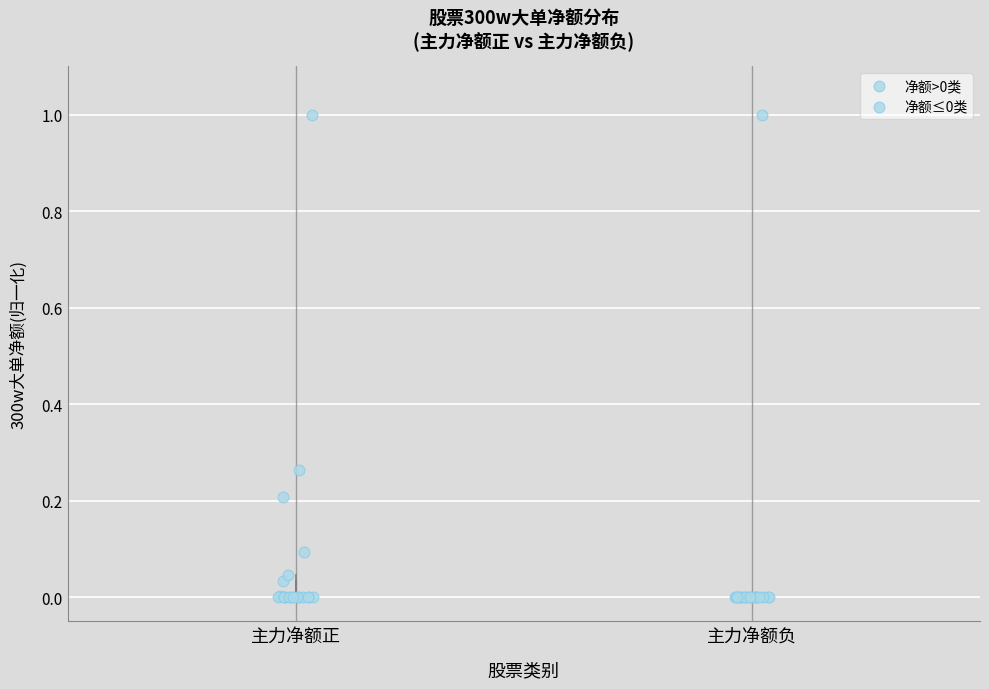

Which box is the tallest, from its lower edge to its upper edge?

主力净额正